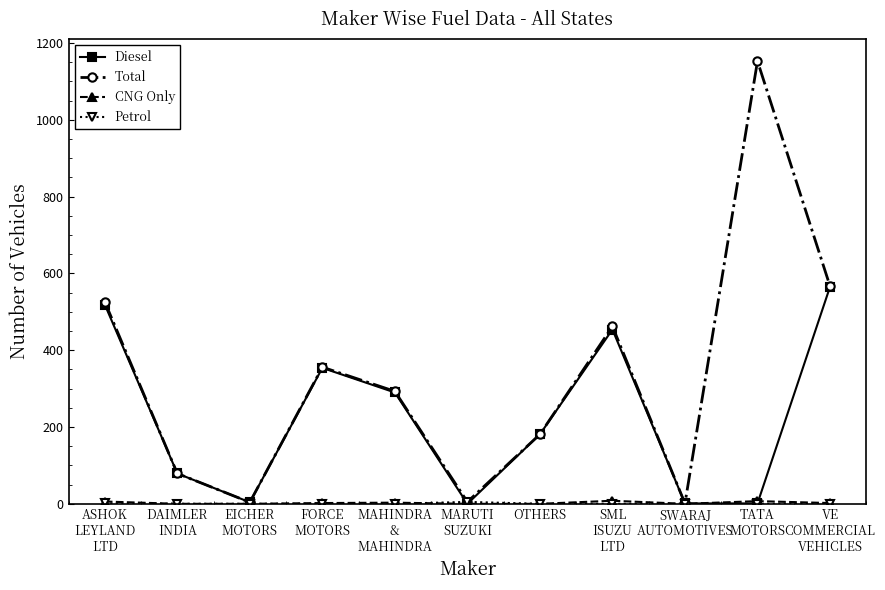

Which series has the widest spread of values?

Total